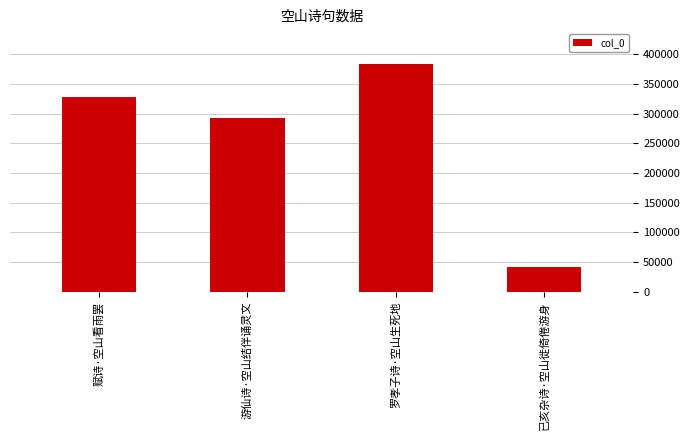

What is the ratio of the value at 罗孝子诗·空山生死地 to the value at 游仙诗·空山结伴诵灵文?

1.3